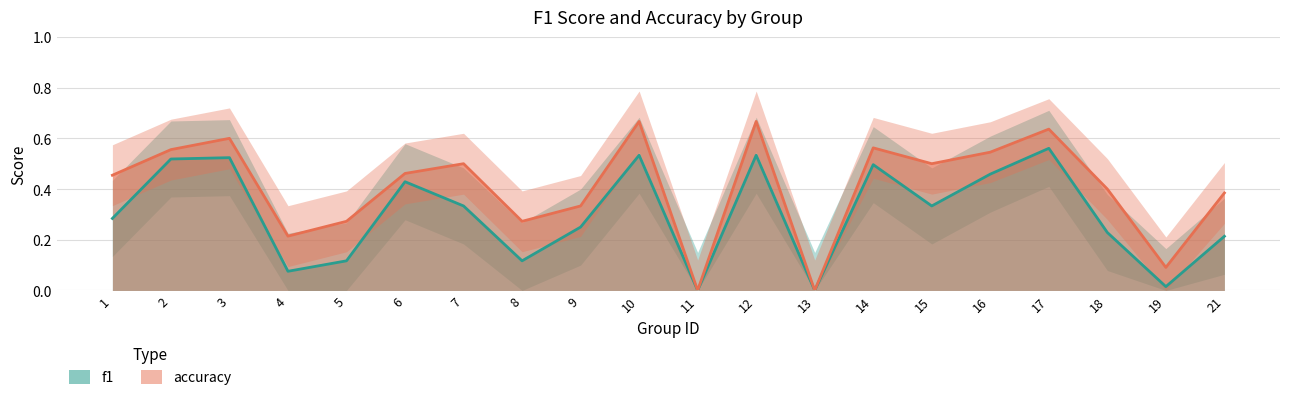

Reading left to right, extract all data points from this chart.

f1: 1=0.3	2=0.5	3=0.5	4=0.1	5=0.1	6=0.4	7=0.3	8=0.1	9=0.2	10=0.5	11=0.0	12=0.5	13=0.0	14=0.5	15=0.3	16=0.5	17=0.6	18=0.2	19=0.0	21=0.2
accuracy: 1=0.5	2=0.6	3=0.6	4=0.2	5=0.3	6=0.5	7=0.5	8=0.3	9=0.3	10=0.7	11=0.0	12=0.7	13=0.0	14=0.6	15=0.5	16=0.5	17=0.6	18=0.4	19=0.1	21=0.4